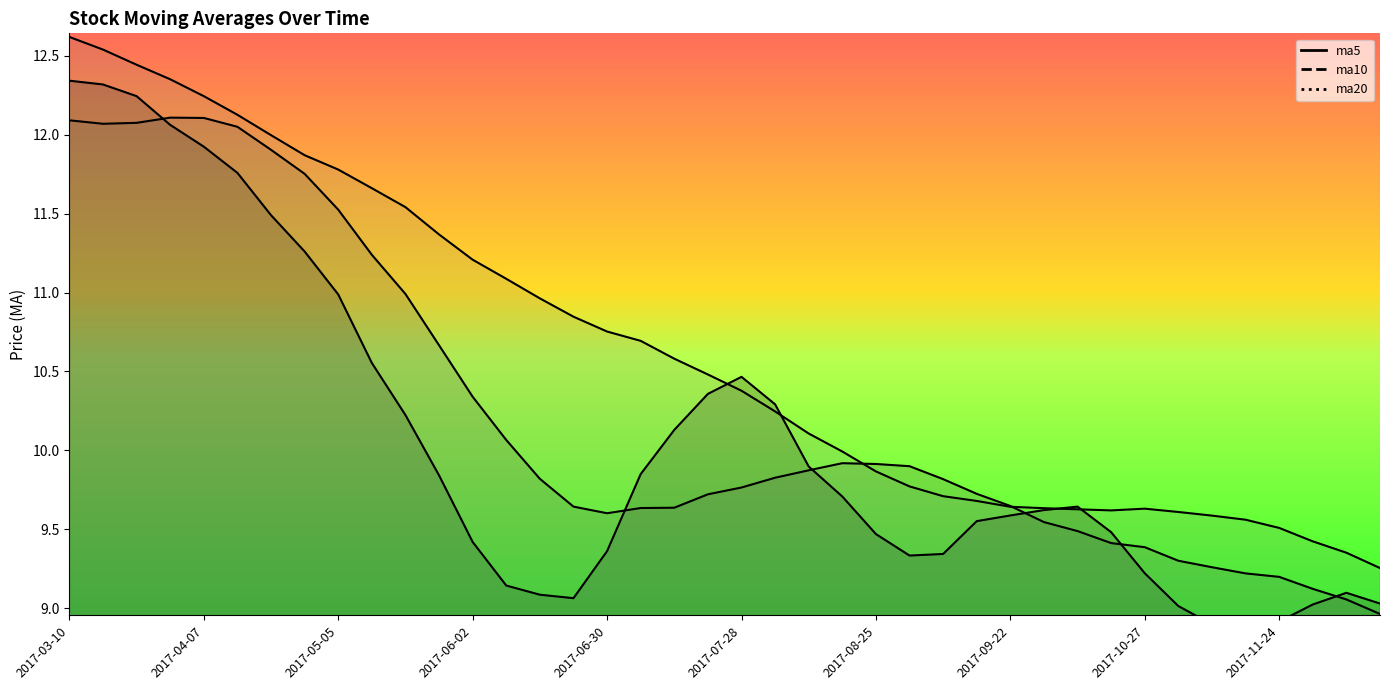

What is the minimum value shown in the chart?

8.8